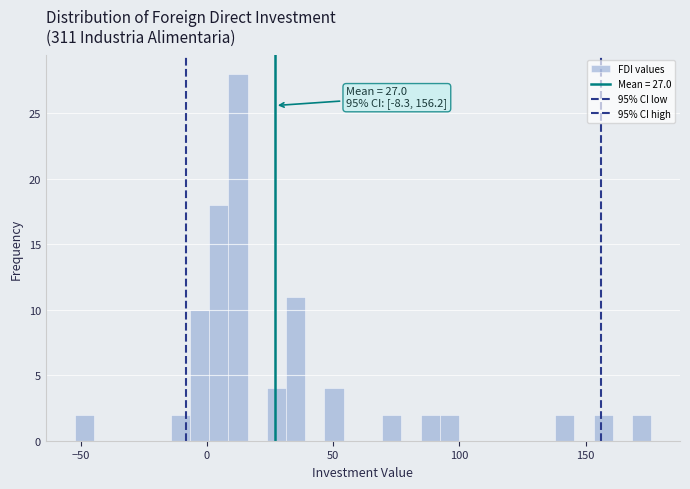

Read against the x-axis, roughly where is the centre of the tallest bar?

10